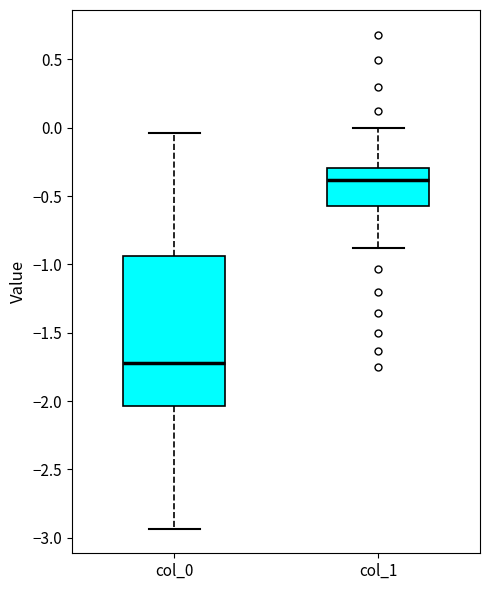

Where is the upper edge of the box for col_1 on the y-axis? The values are not printed on the chart, so give them approximately, as read against the axis.

-0.30